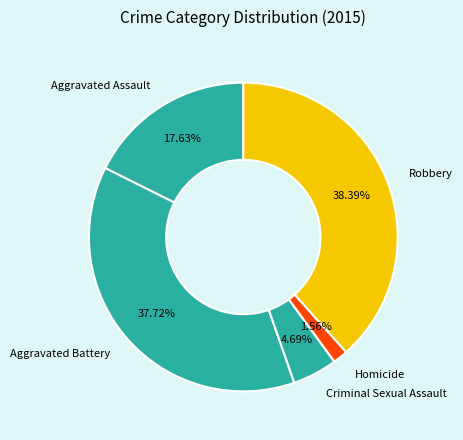

To the nearest percent, what portion does Robbery represent?

38%